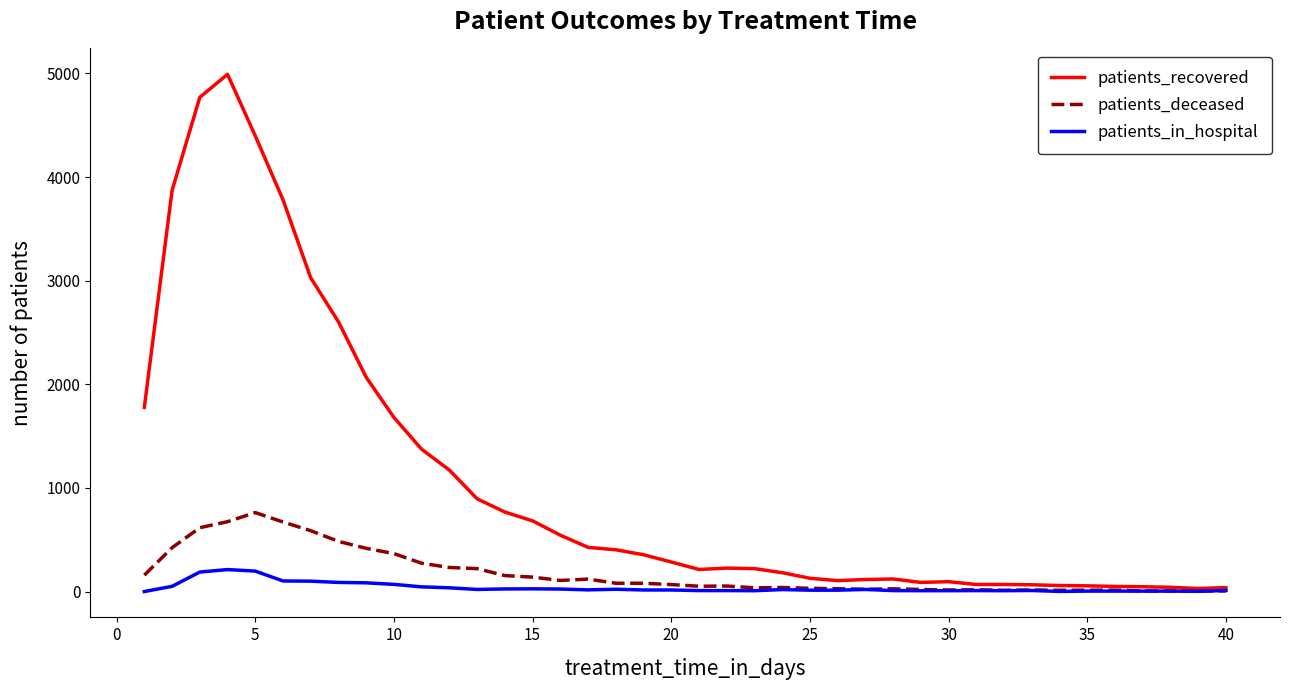

Which series has the widest spread of values?

patients_recovered